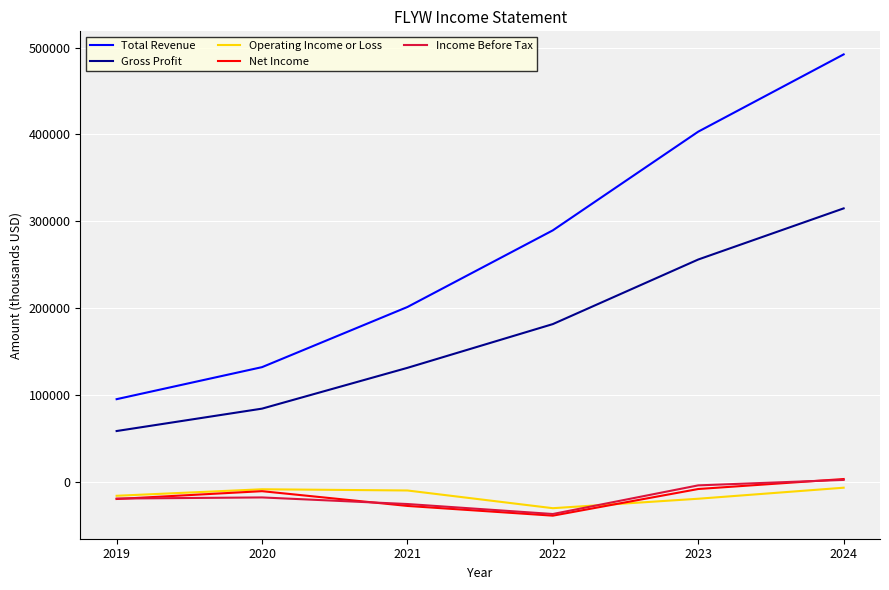

What is the lowest value of the Income Before Tax series?

-37400